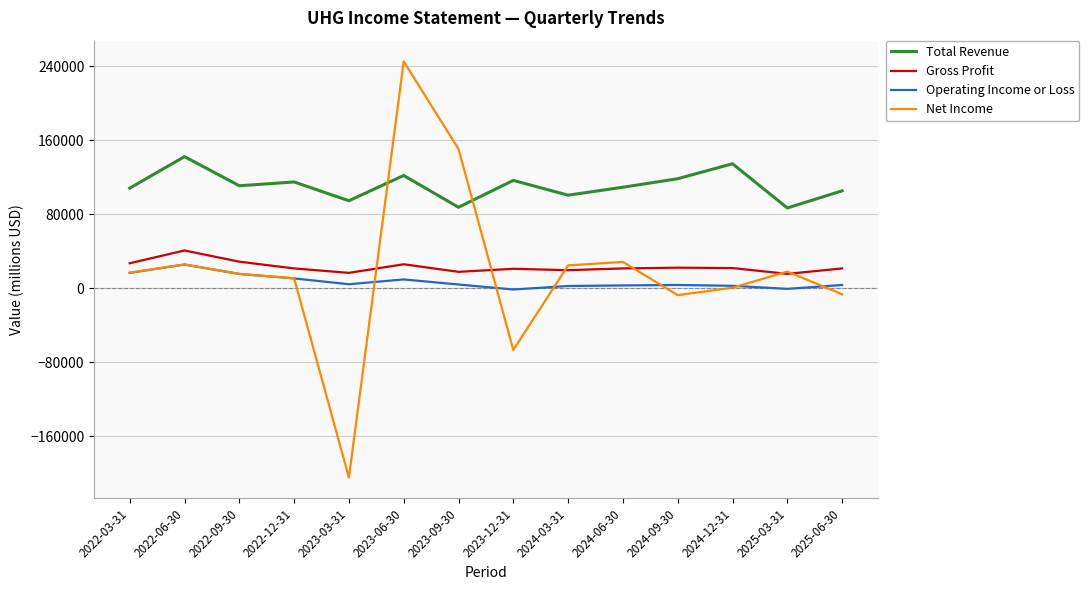

In Net Income, how many points are higher than both neighbors (excluding endpoints)?

4